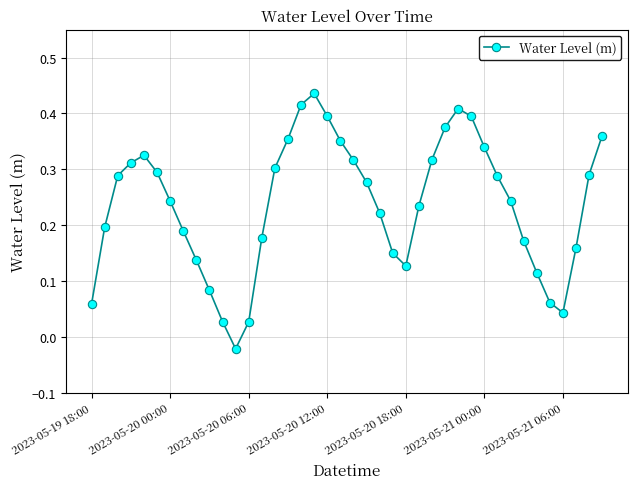

How many interior local valleys (lower than both neighbors) does the data have?

3